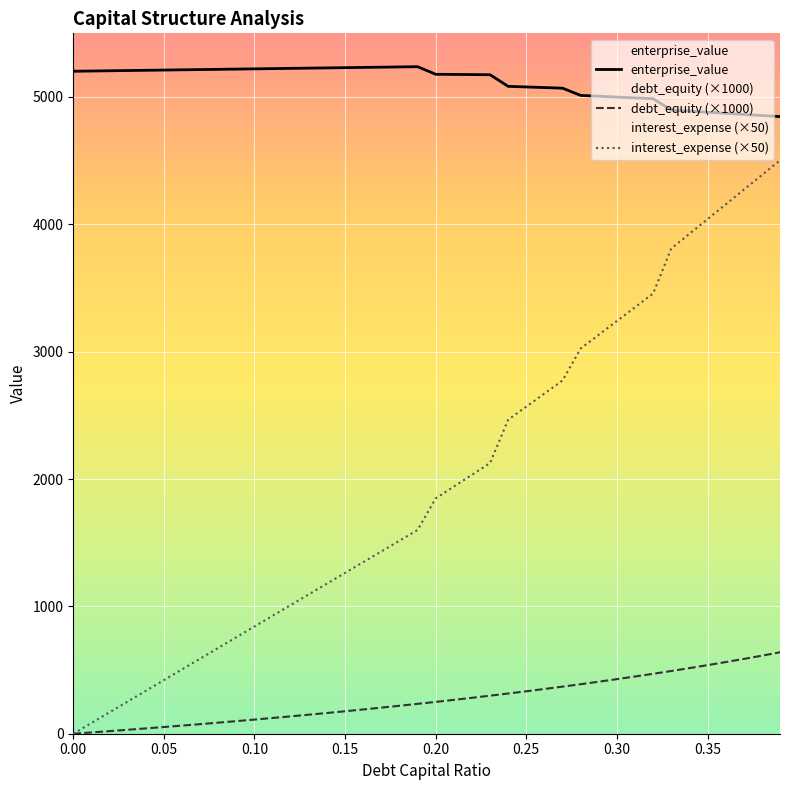

How many lines are shown in the chart?

3